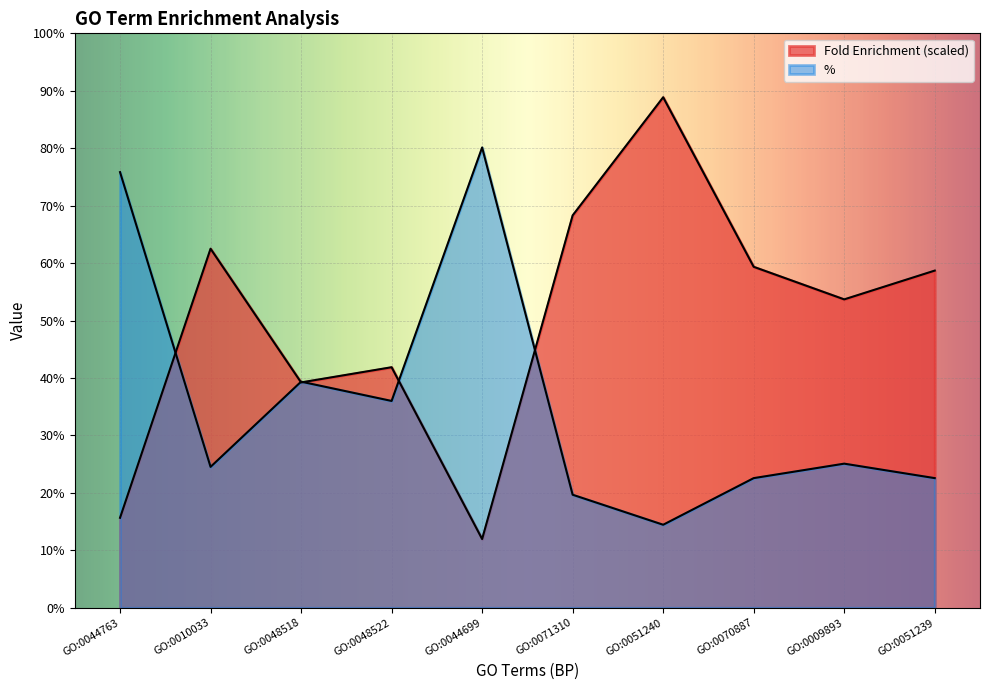

At which label is % closest to 47?

GO:0048518